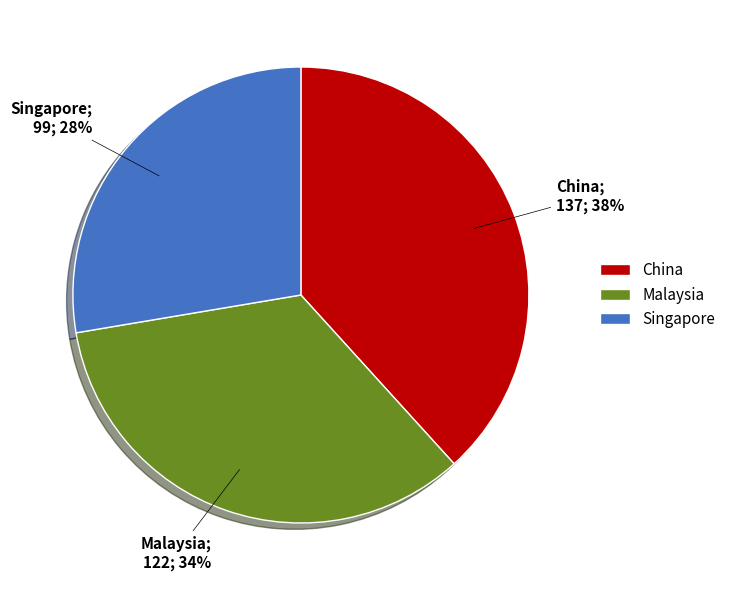

Between China and Malaysia, which is larger?

China